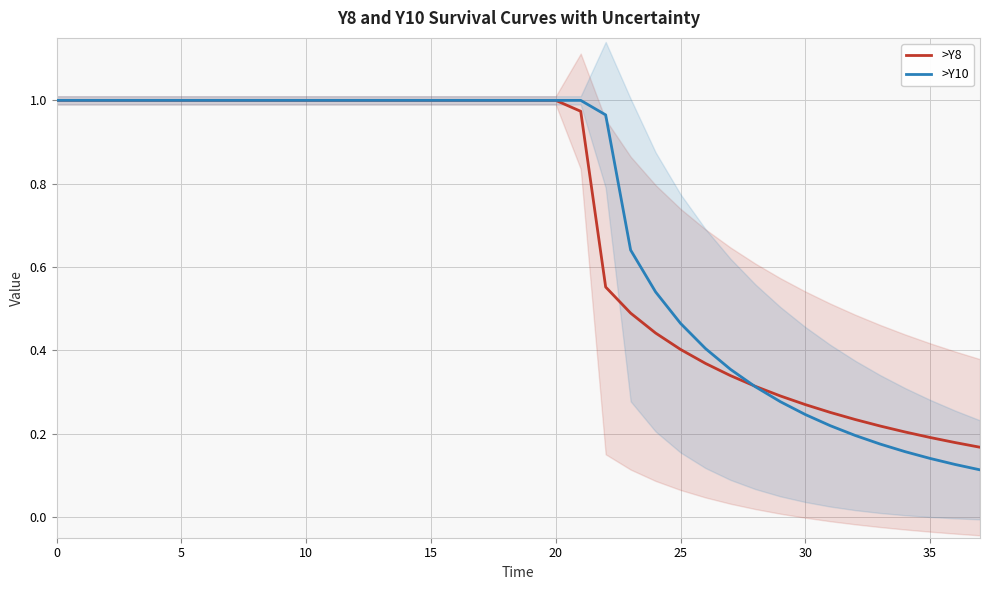

True or false: >Y10 has a value of 0.5 at 24.

True